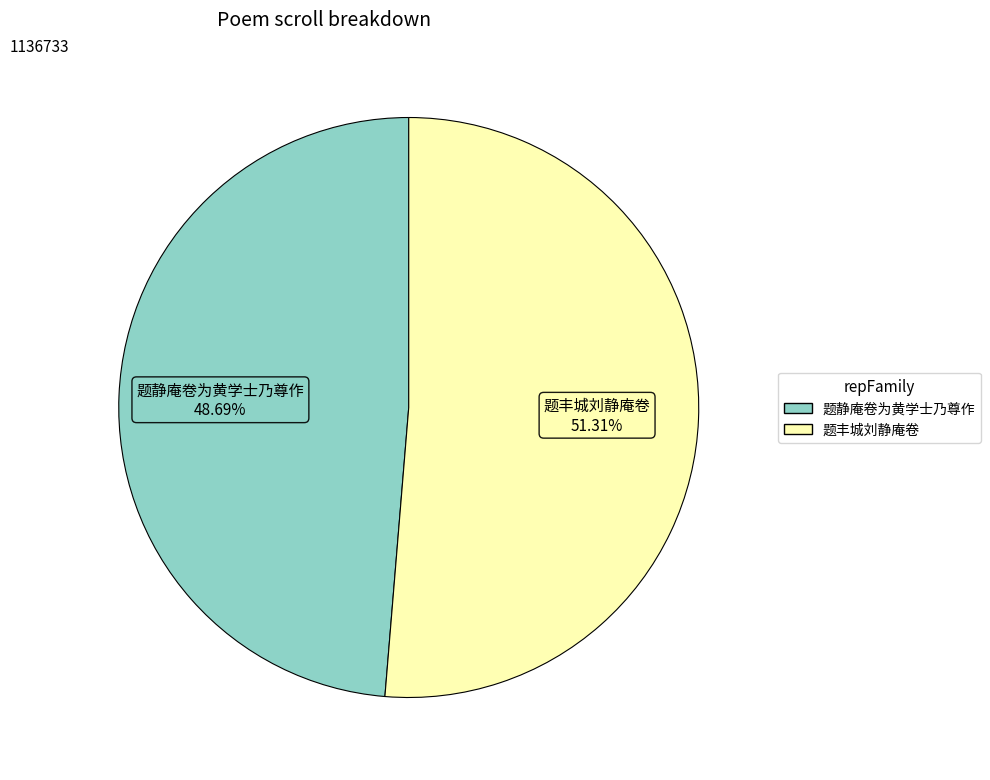

Which slice is the largest?

题丰城刘静庵卷